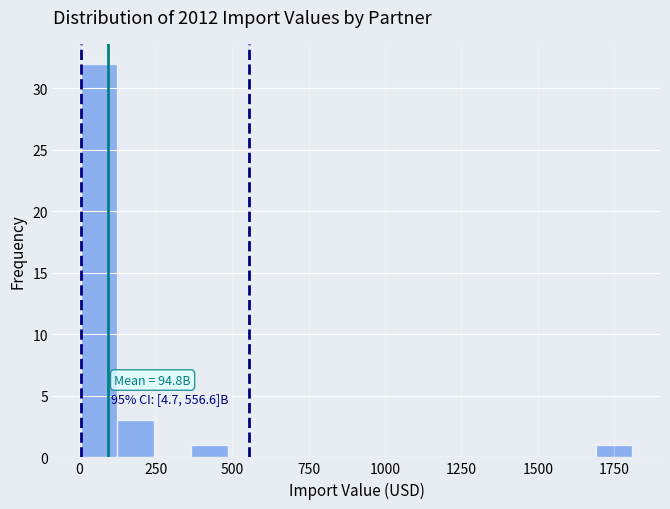

Read against the x-axis, roughly where is the centre of the tallest bar?

50